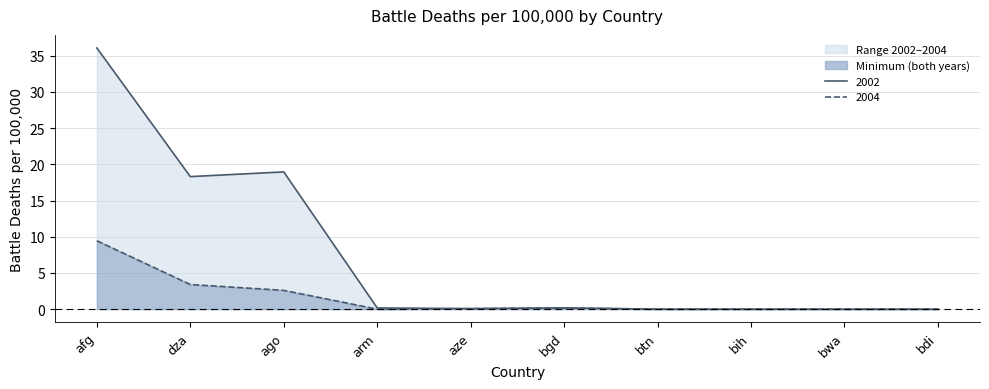

What is the approximate value of 2002 at ago?

19.0